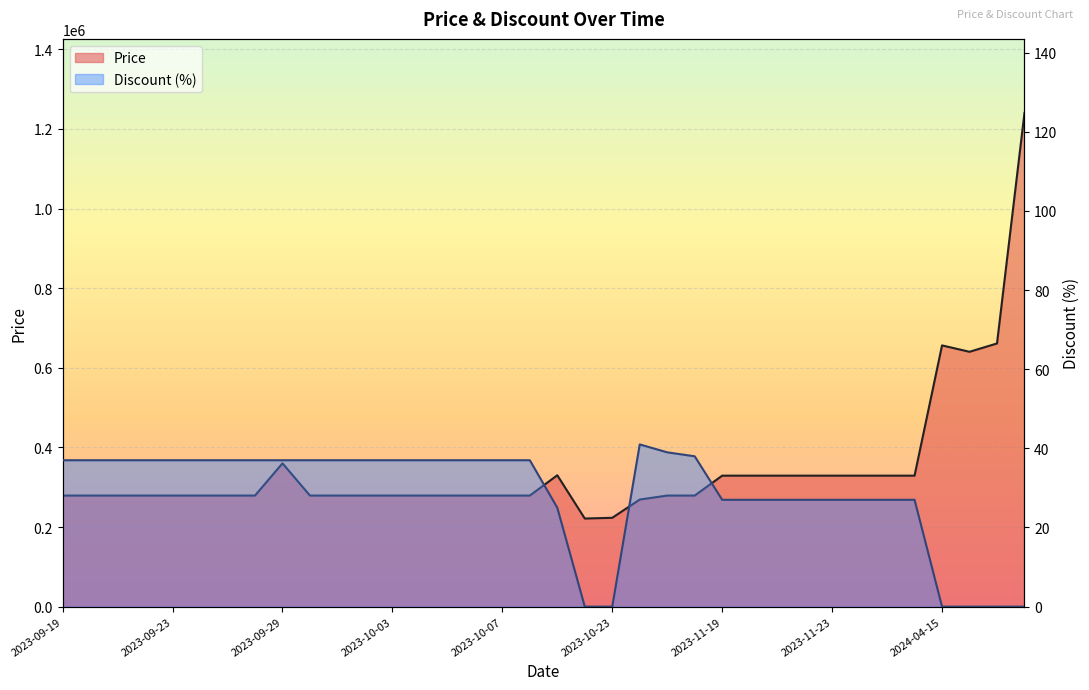

Which category has the lowest value in the Discount series?

2023-10-22